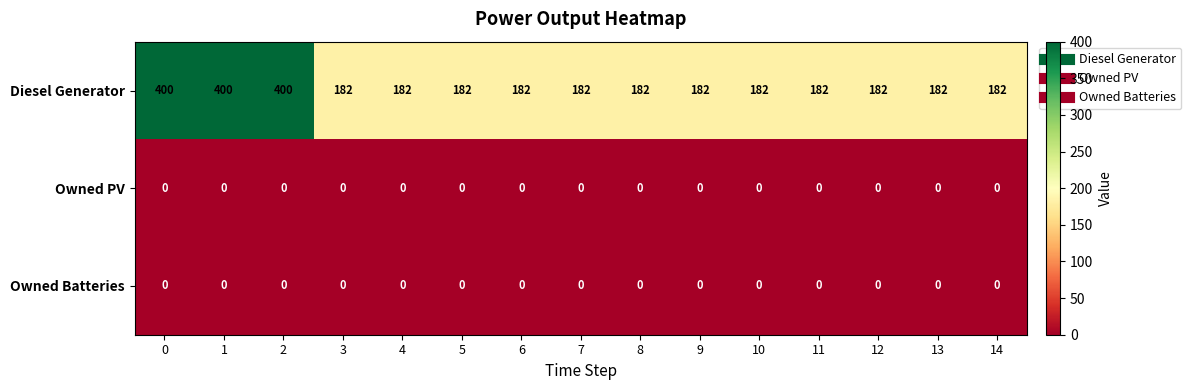

Which series changed the most between 0 and 7?

Diesel Generator